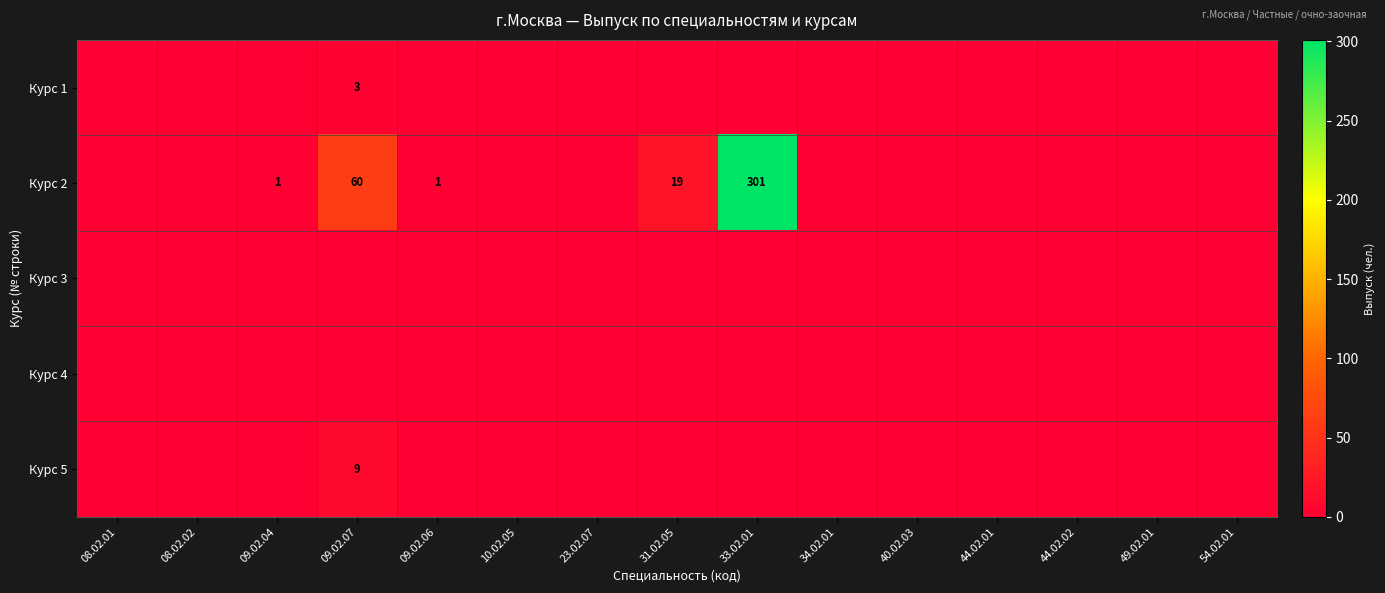

True or false: Курс 2 has a value of 60 at 09.02.07.

True